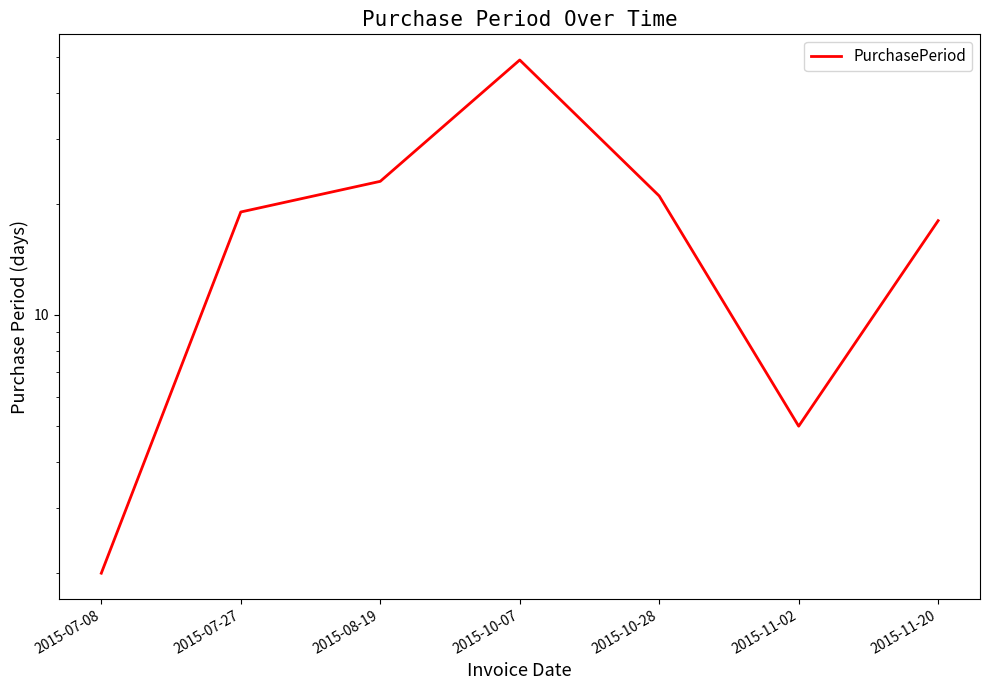

Reading left to right, extract all data points from this chart.

2015-07-08=2	2015-07-27=19	2015-08-19=23	2015-10-07=49	2015-10-28=21	2015-11-02=5	2015-11-20=18